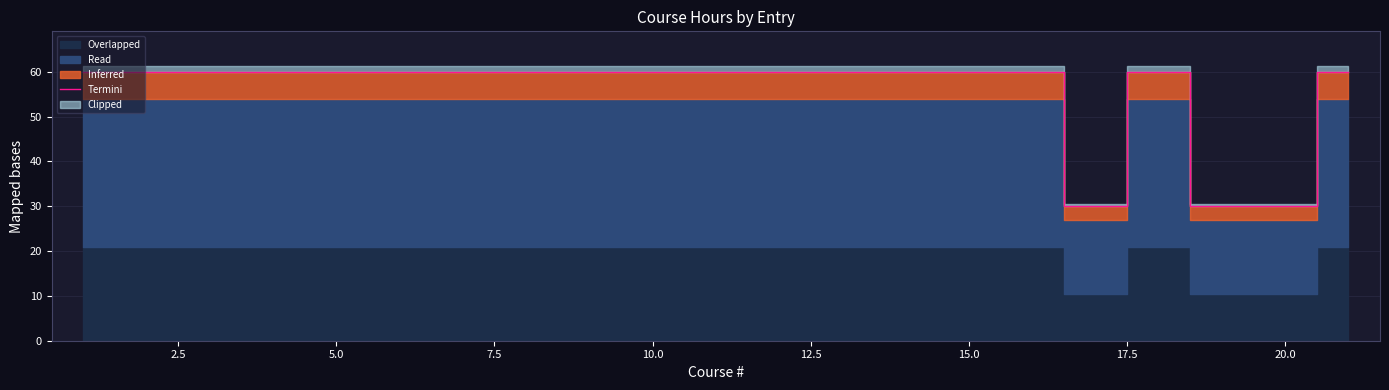

True or false: Termini has a value of 60 at 15.0.

True